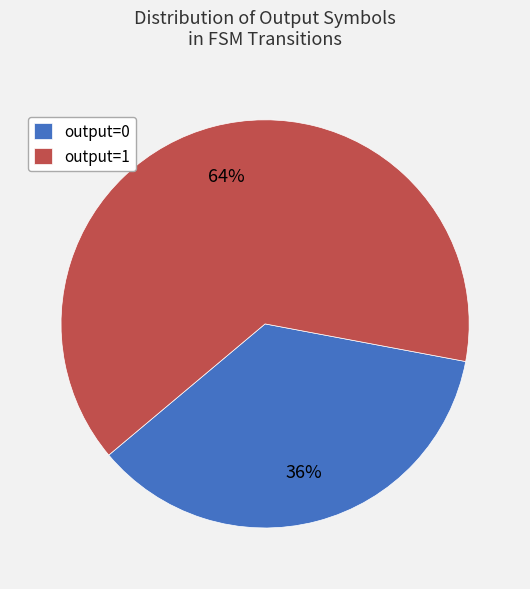

How many slices are in this pie chart?

2